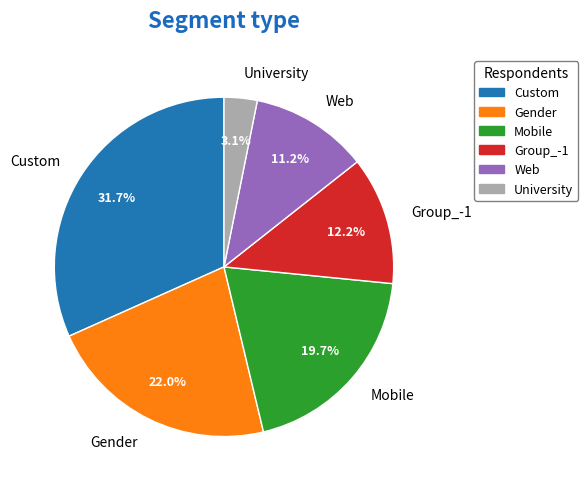

Count the number of slices in the pie.

6